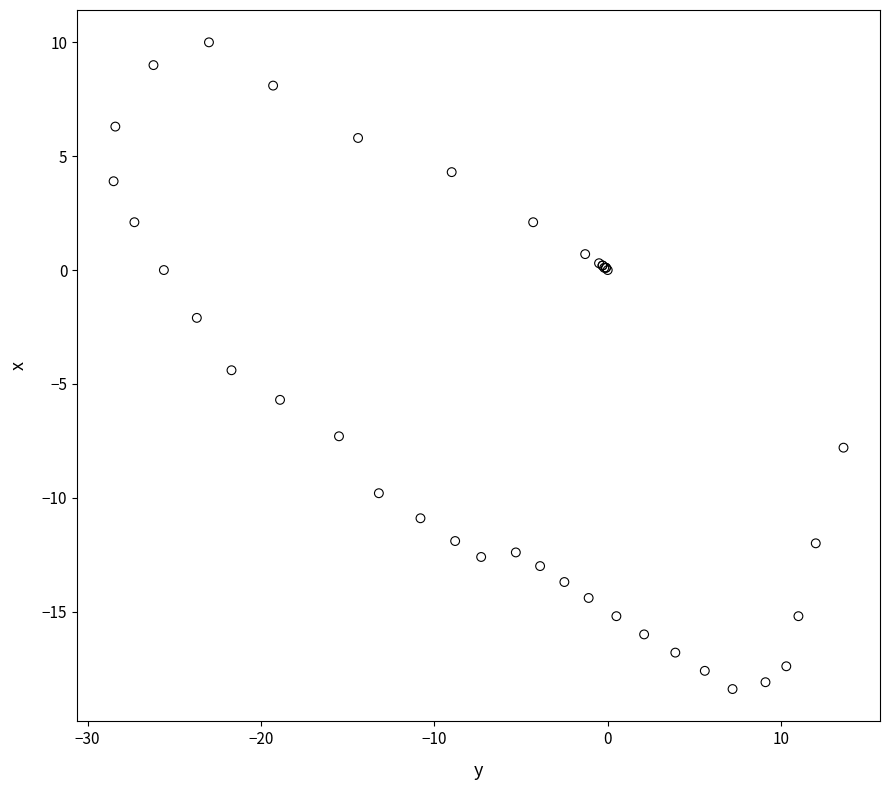

What Y value in the scatter plot is closest to -4?

-4.4